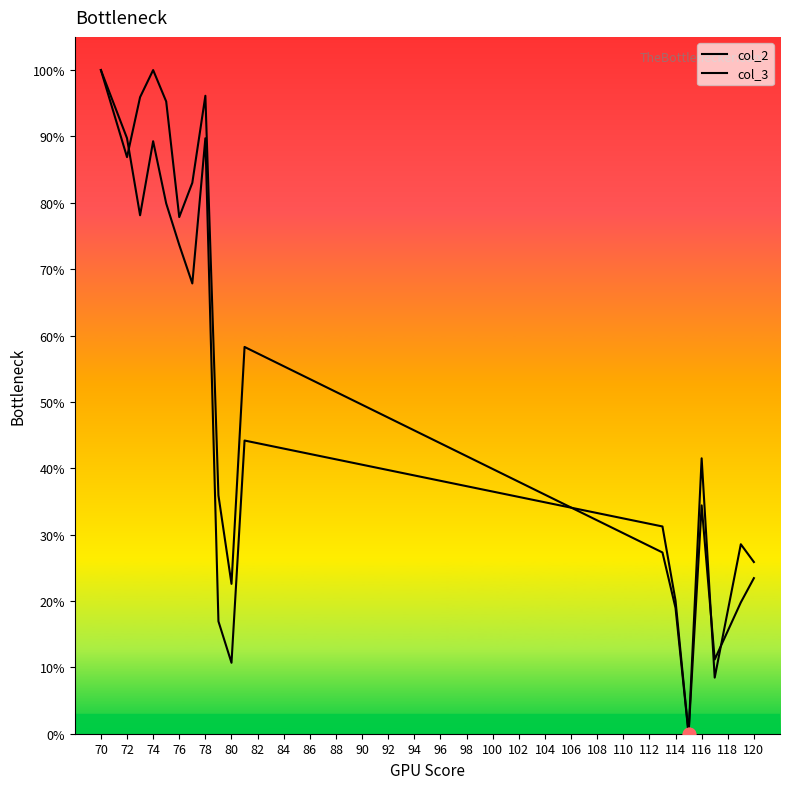

Which series has the widest spread of Y values?

col_2